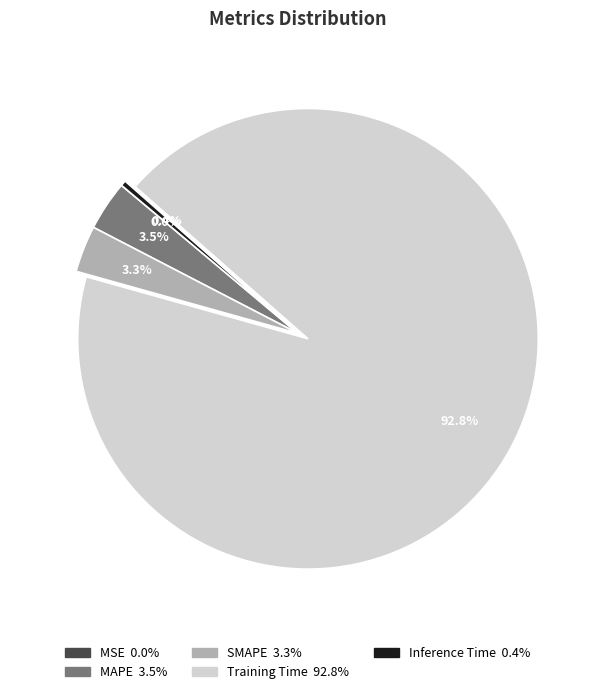

What portion of the pie excludes MAPE?

96.5%